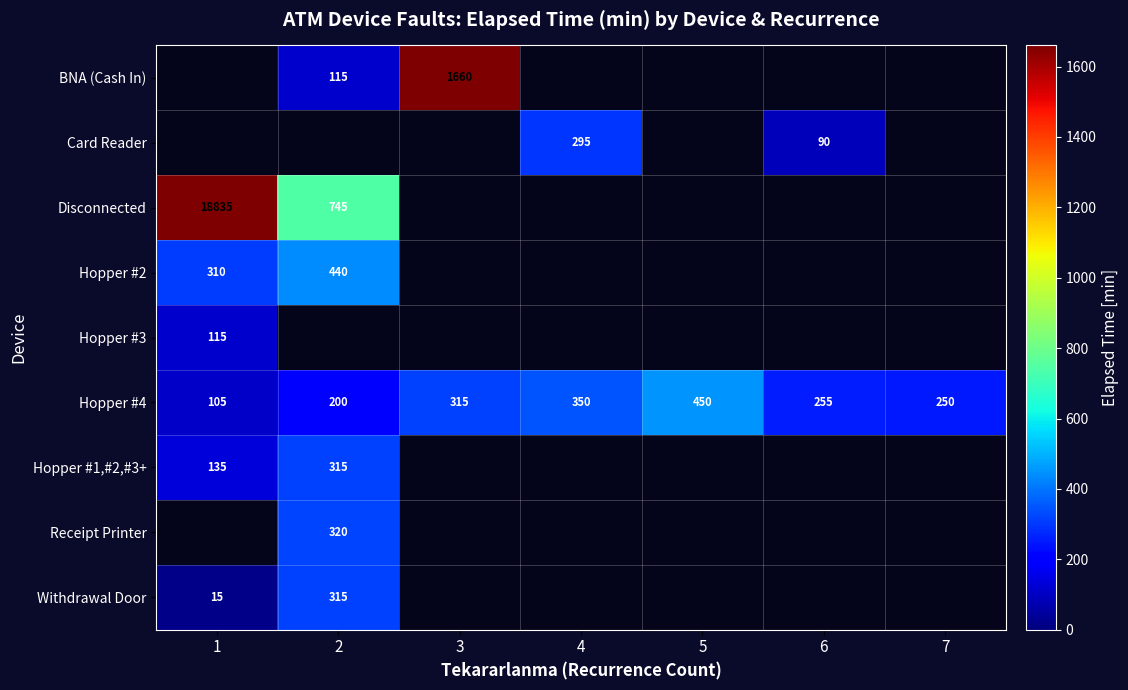

How many Hopper #4 values are between 200 and 350?

5